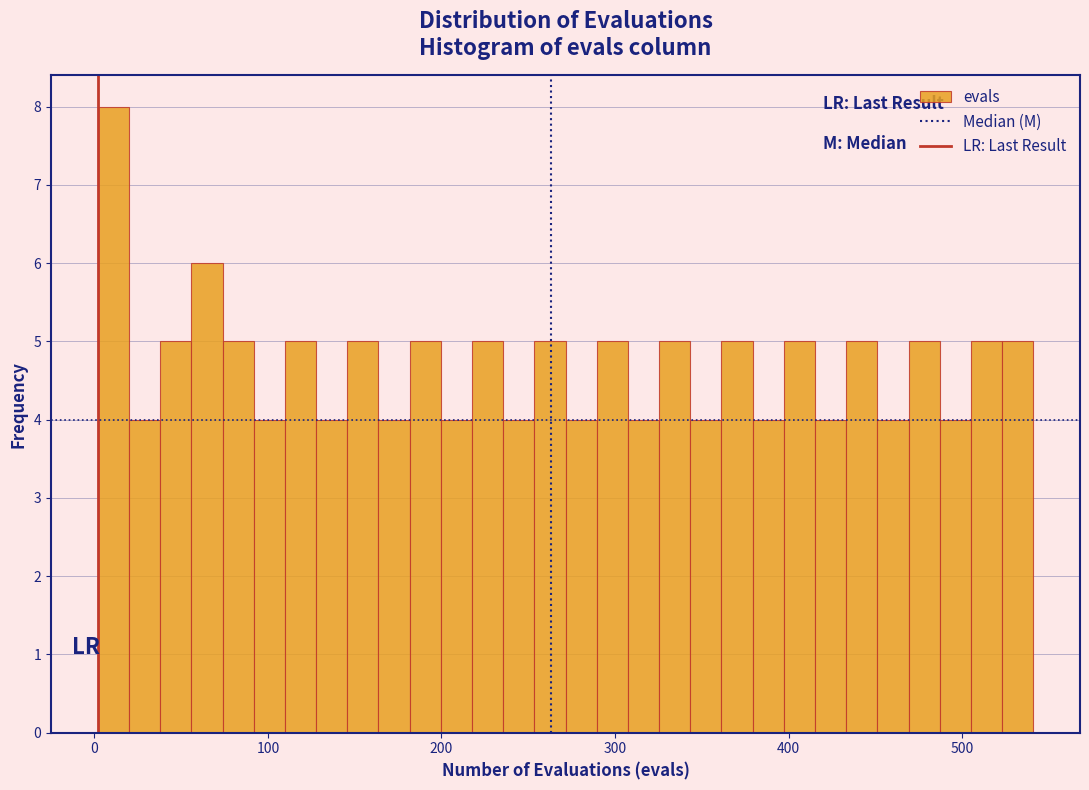

Around what value on the x-axis is the tallest bar? Give the approximate position of its centre, as read against the axis.

10